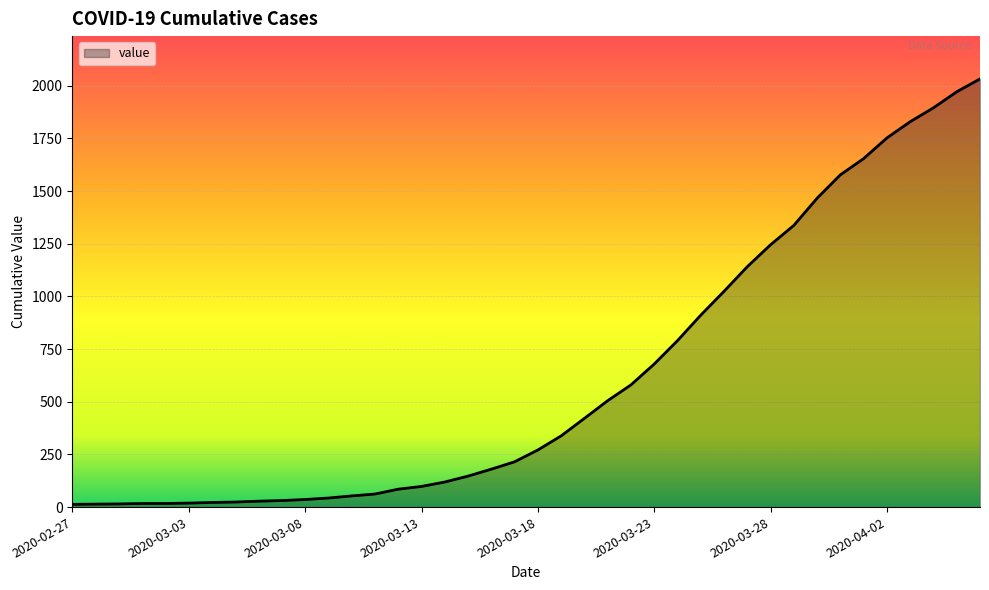

What is the average value?

616